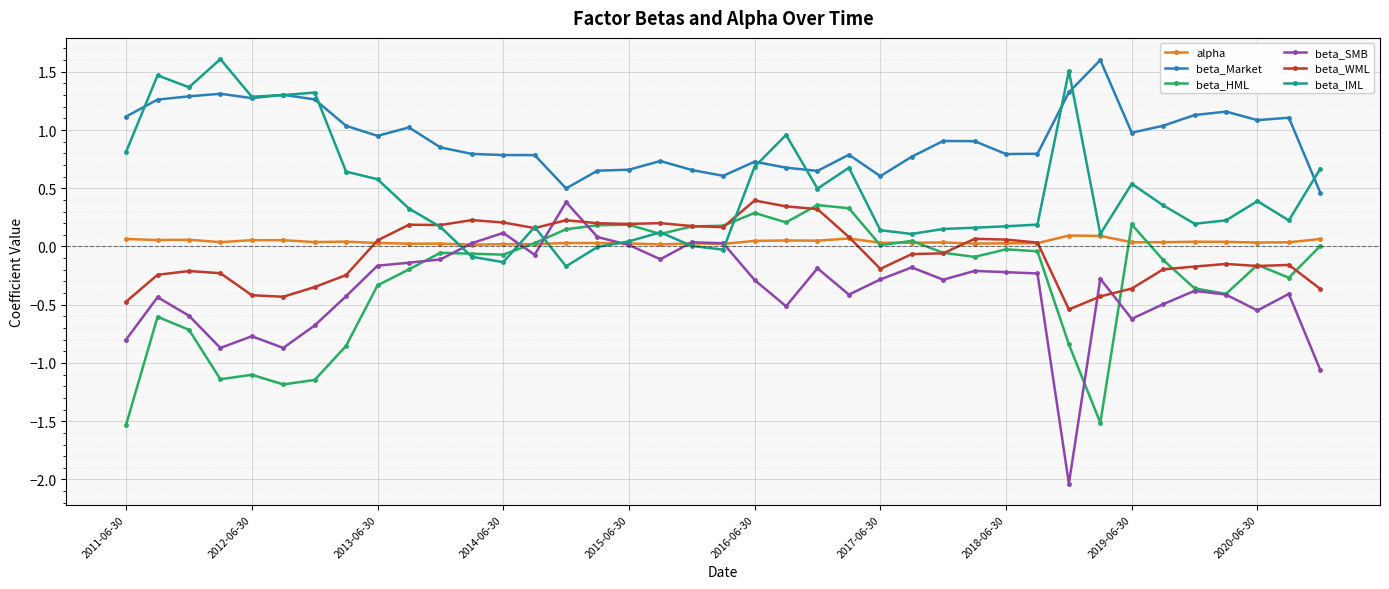

What is the greatest value displayed?

1.6